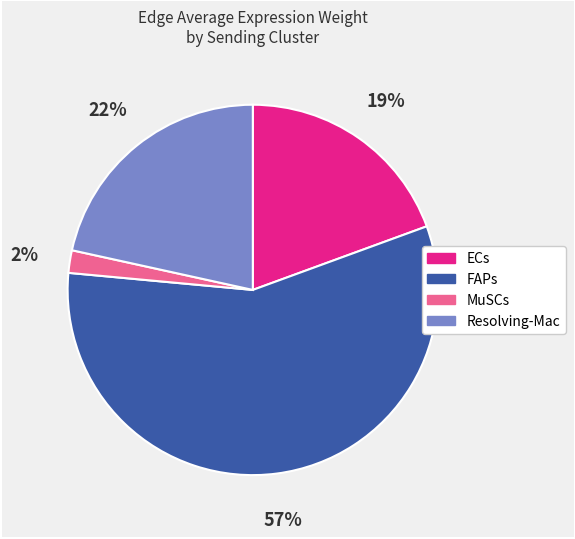

Which has a higher value, MuSCs or ECs?

ECs